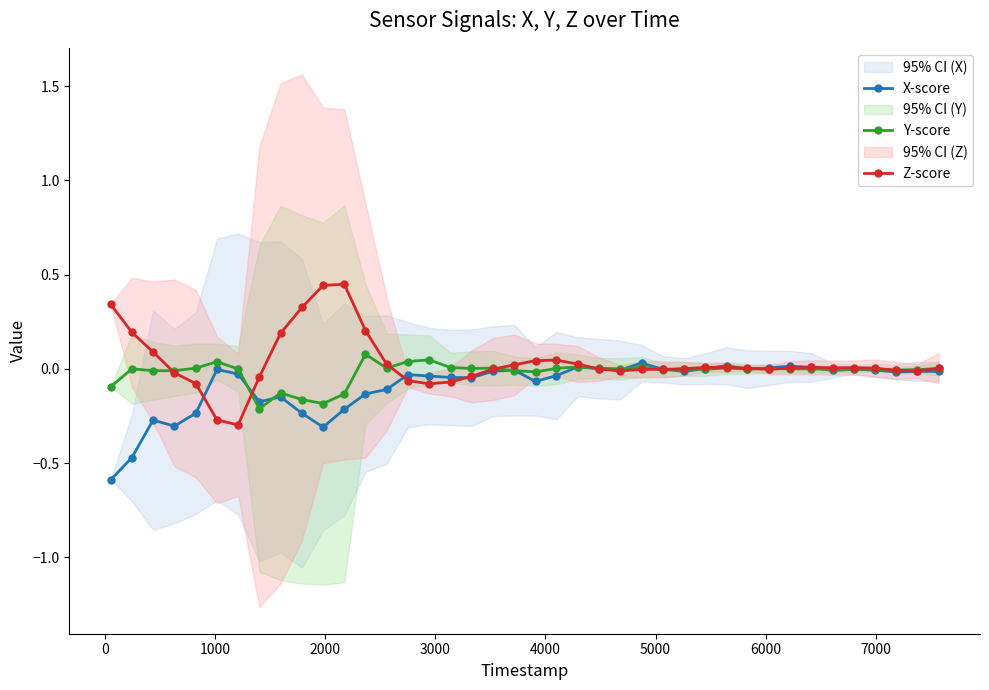

Reading left to right, extract all data points from this chart.

X-score: -0.6	-0.5	-0.3	-0.3	-0.2	-0.0	-0.0	-0.2	-0.1	-0.2	-0.3	-0.2	-0.1	-0.1	-0.0	-0.0	-0.0	-0.0	-0.0	-0.0	-0.1	-0.0	0.0	0.0	-0.0	0.0	-0.0	-0.0	0.0	0.0	-0.0	0.0	0.0	0.0	-0.0	-0.0	-0.0	-0.0	-0.0	-0.0
Y-score: -0.1	0.0	-0.0	-0.0	0.0	0.0	-0.0	-0.2	-0.1	-0.2	-0.2	-0.1	0.1	0.0	0.0	0.0	0.0	0.0	0.0	-0.0	-0.0	0.0	0.0	0.0	0.0	0.0	-0.0	-0.0	-0.0	0.0	-0.0	0.0	0.0	-0.0	-0.0	-0.0	-0.0	-0.0	-0.0	0.0
Z-score: 0.3	0.2	0.1	-0.0	-0.1	-0.3	-0.3	-0.0	0.2	0.3	0.4	0.4	0.2	0.0	-0.1	-0.1	-0.1	-0.0	-0.0	0.0	0.0	0.0	0.0	-0.0	-0.0	-0.0	-0.0	0.0	0.0	0.0	0.0	-0.0	0.0	0.0	0.0	0.0	0.0	-0.0	-0.0	0.0